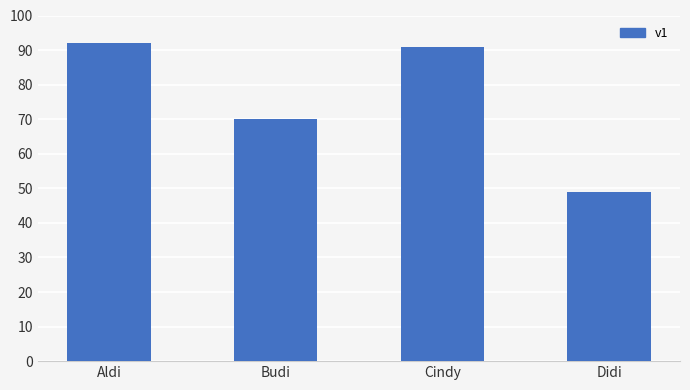

Are the bars grouped side by side (vs. stacked)?

No